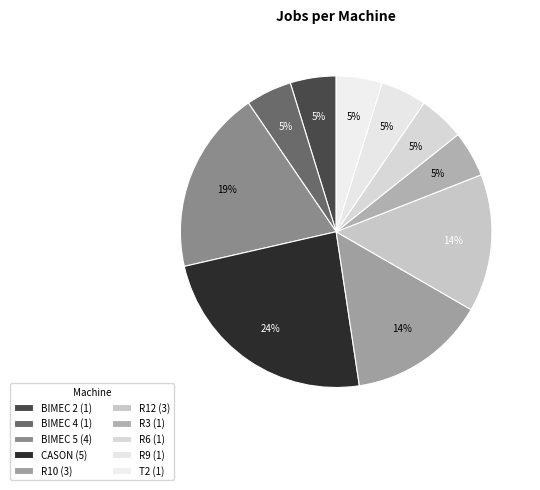

Is it true that R10 is 14% of the pie?

True